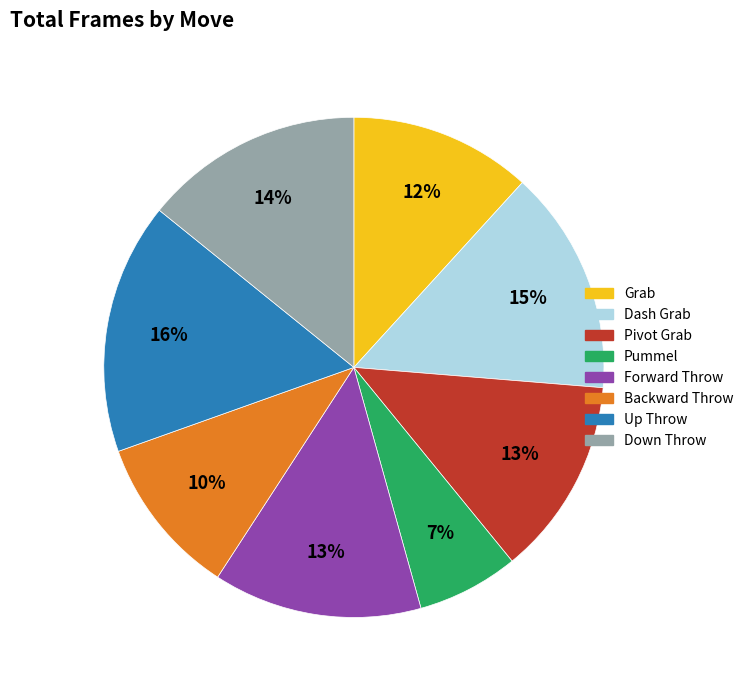

Approximately how many times larger is the value at Down Throw compared to Pivot Grab?

1.1